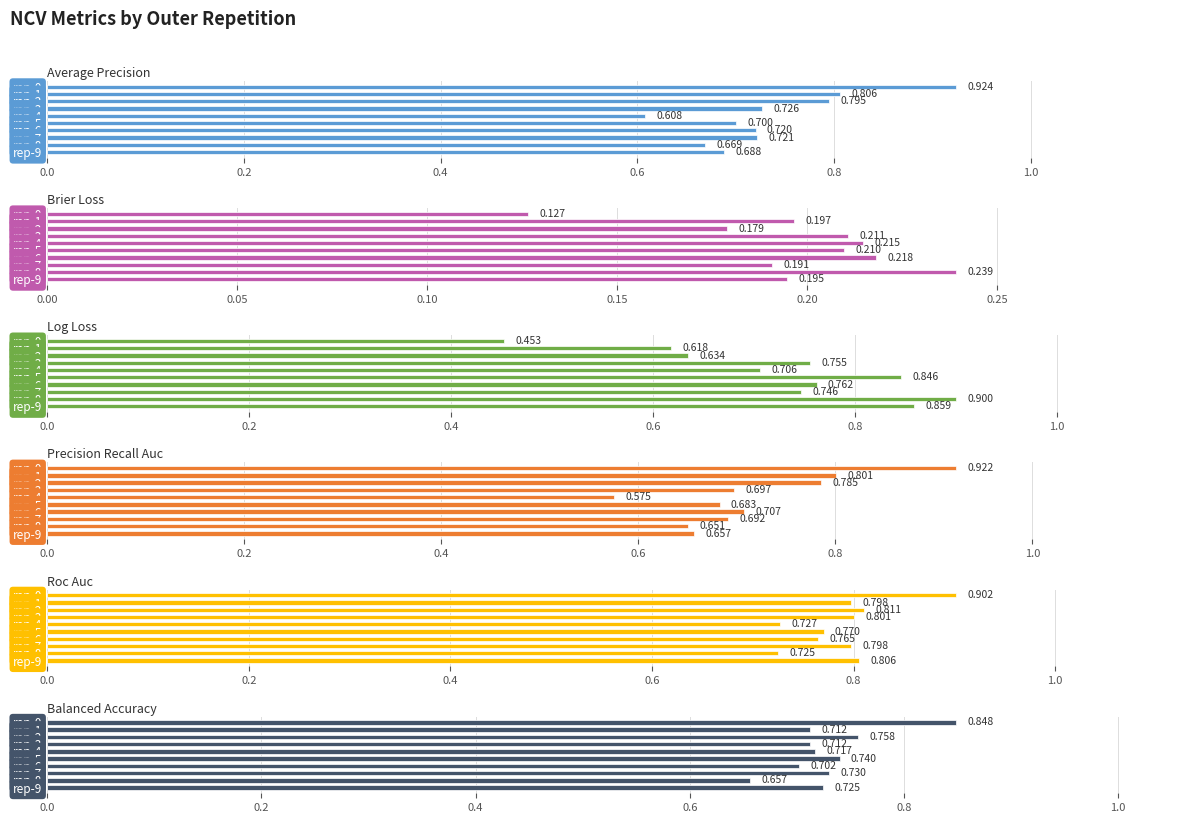

What is the difference between the highest and lowest values at rep-3?

0.6